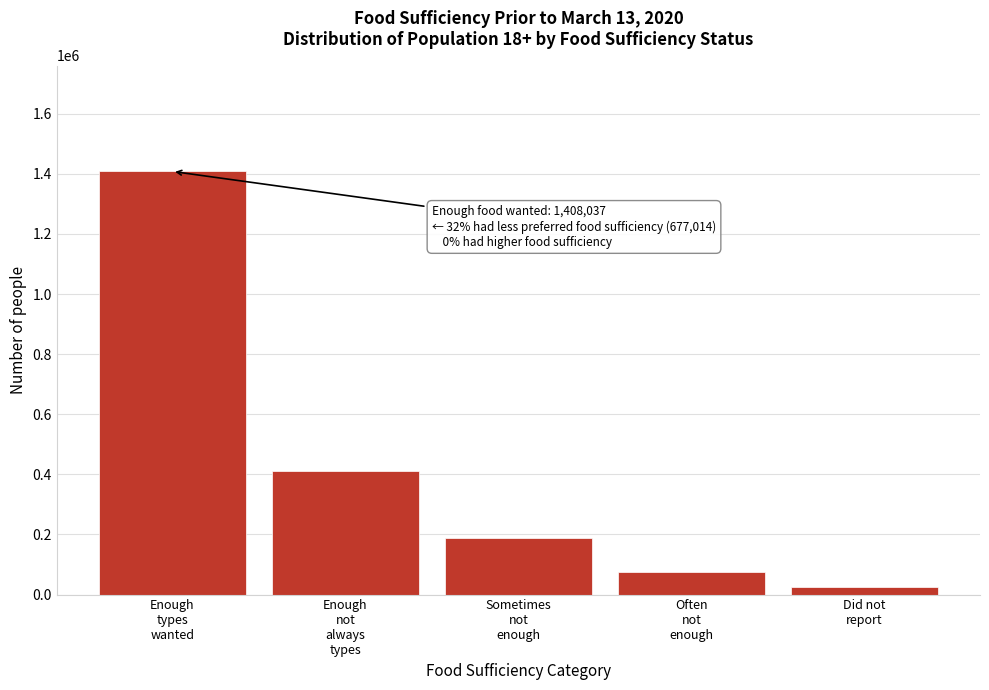

Reading right to left, what are all the values shown in this chart?

25345	76525	188944	411545	1408037